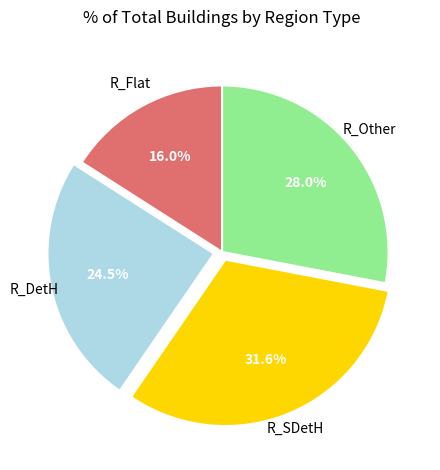

Is there any slice that represents more than half of the pie?

No